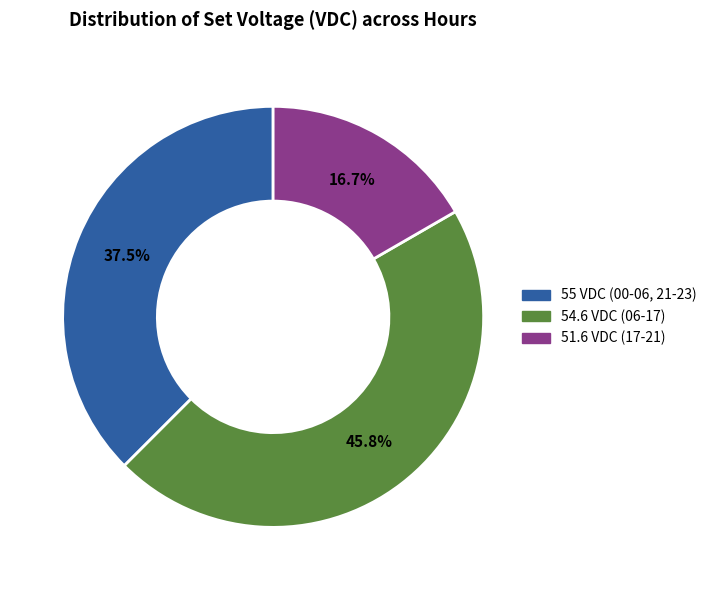

What is the total percentage of 54.6 VDC (06-17) and 51.6 VDC (17-21)?

62.5%